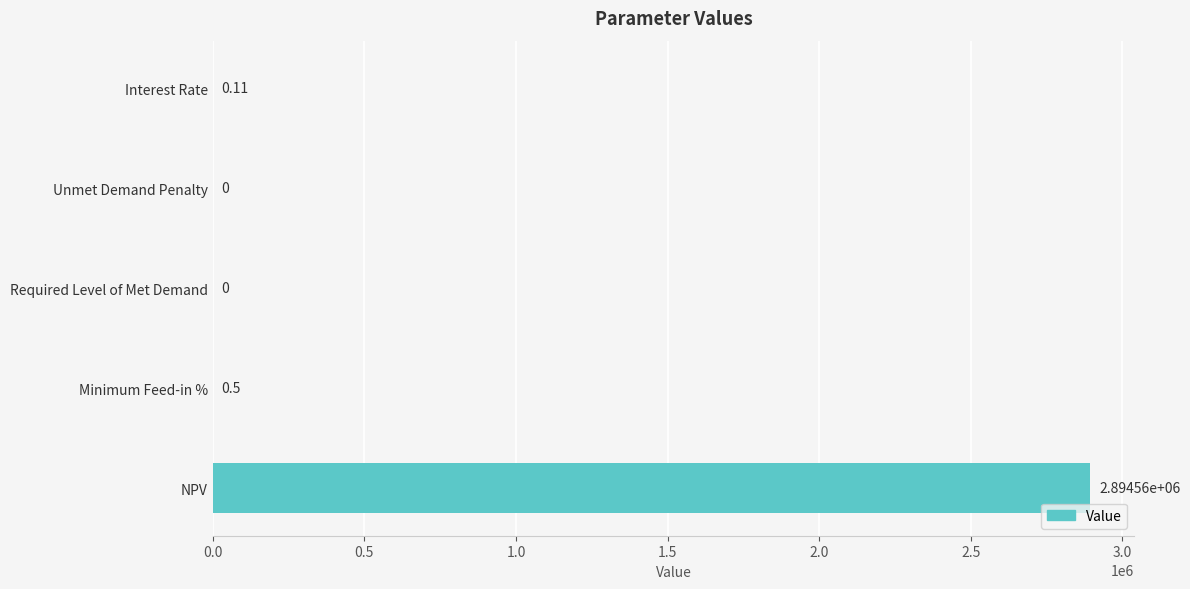

Count the number of data series in this chart.

1